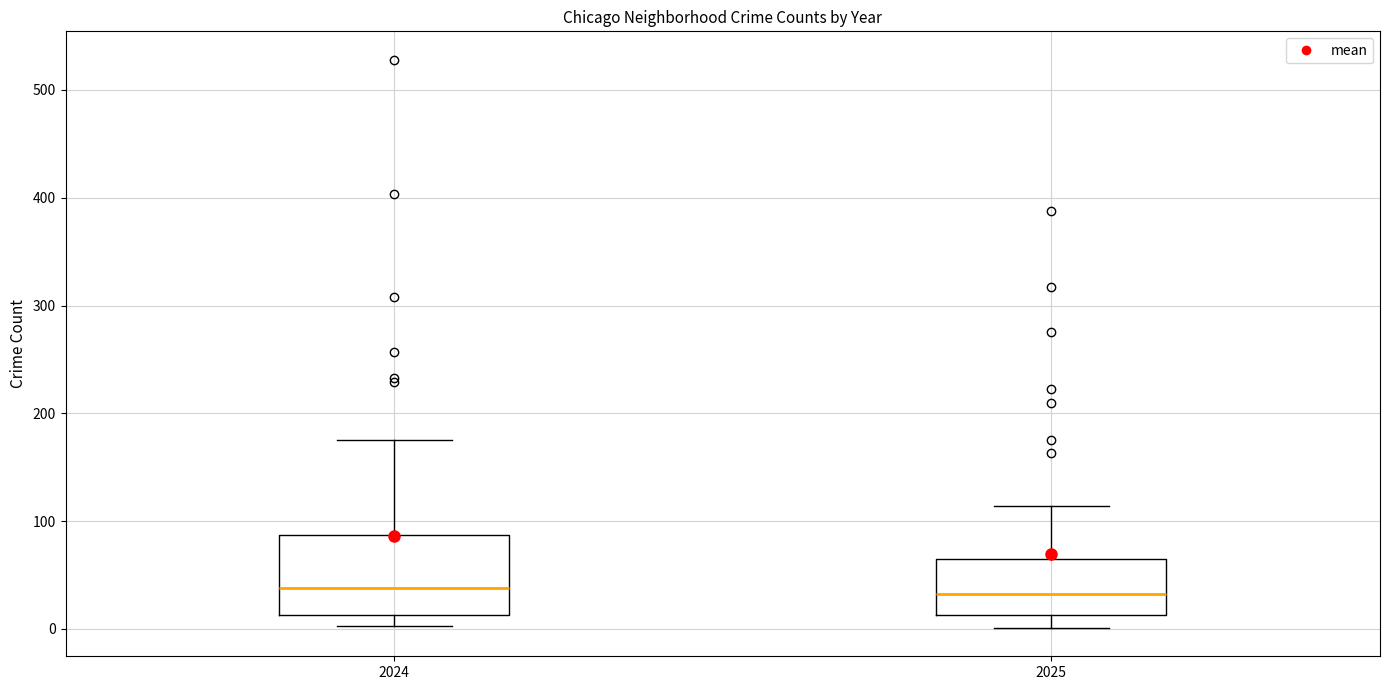

Comparing the boxes themselves (not the whiskers), which one is the tallest?

2024